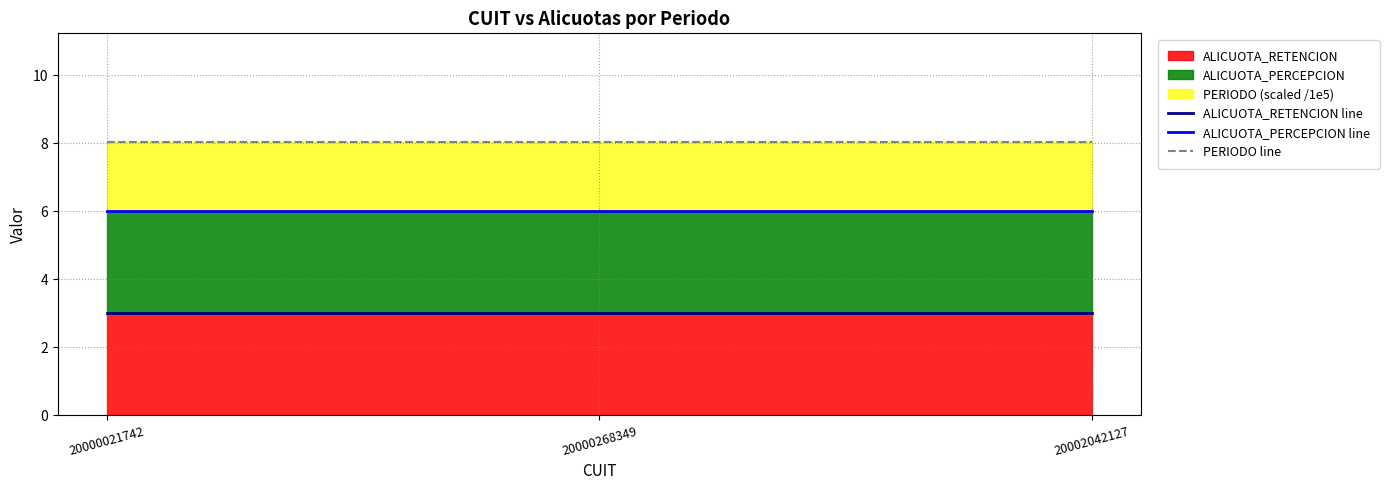

What is the total value across all series at 20000268349?

17.0